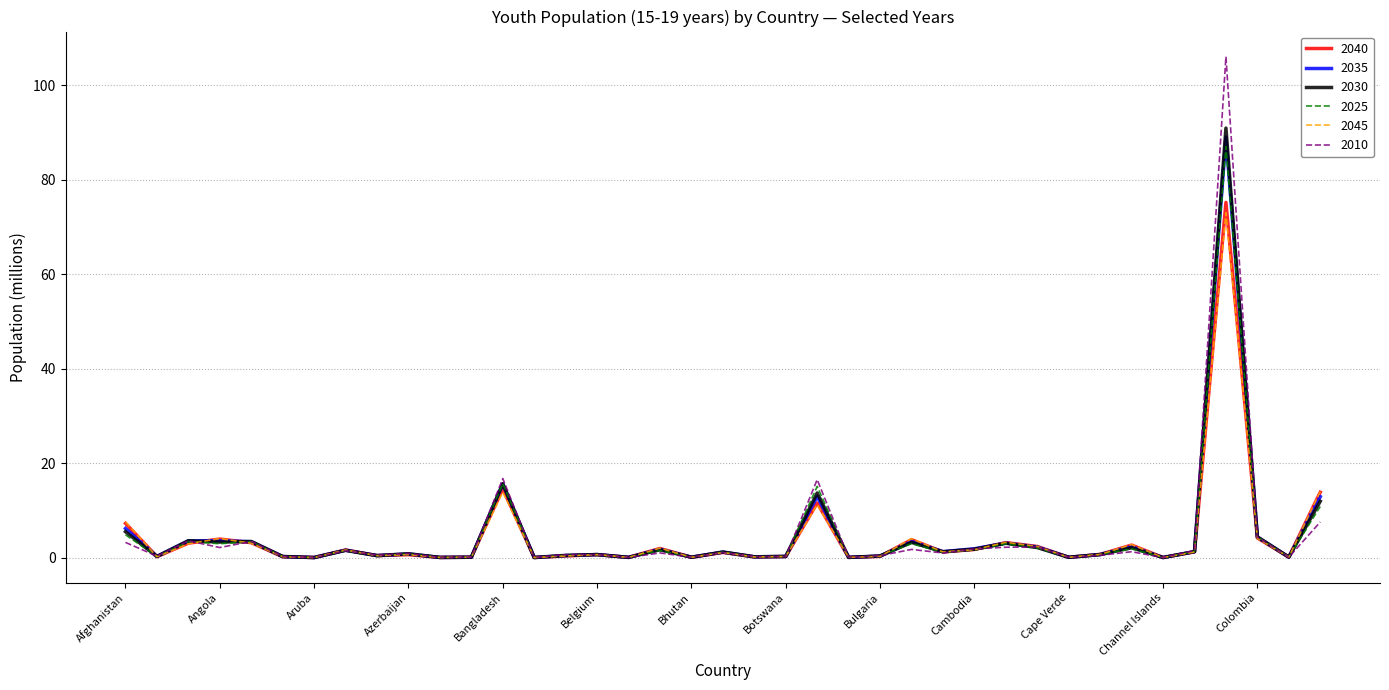

True or false: 2010 and 2030 intersect in this chart.

True